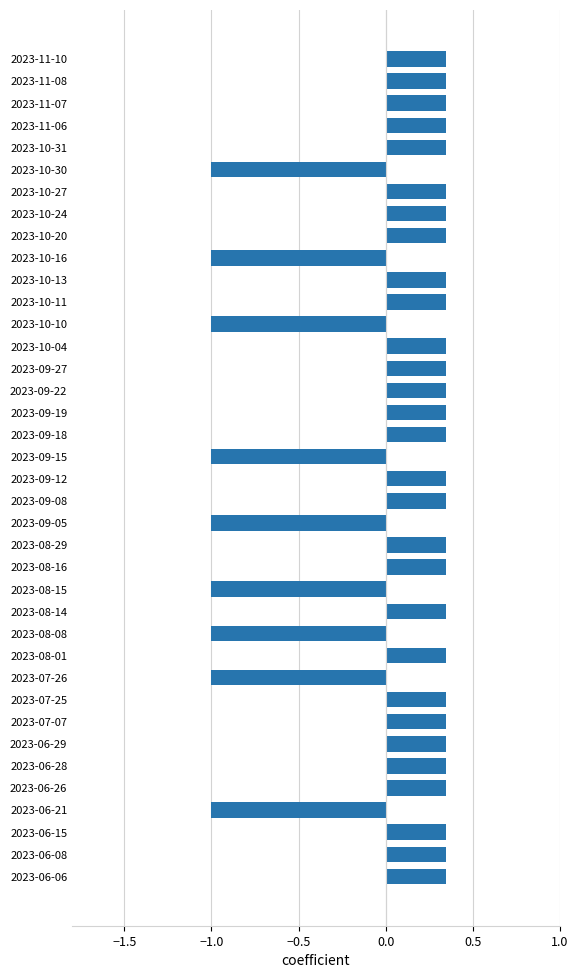

Are the bars grouped side by side (vs. stacked)?

No